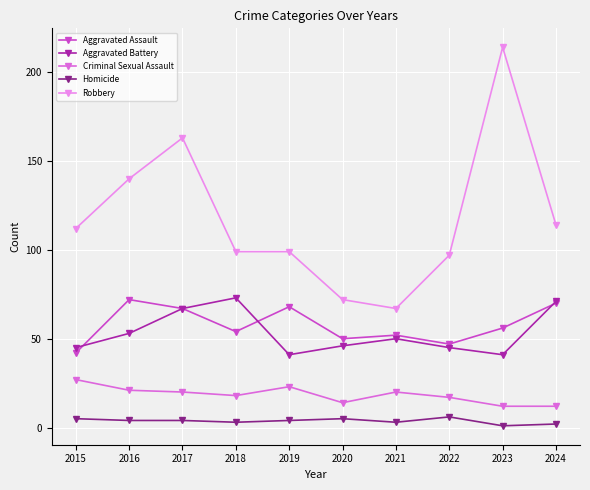

Which series has the largest range (max minus min)?

Robbery